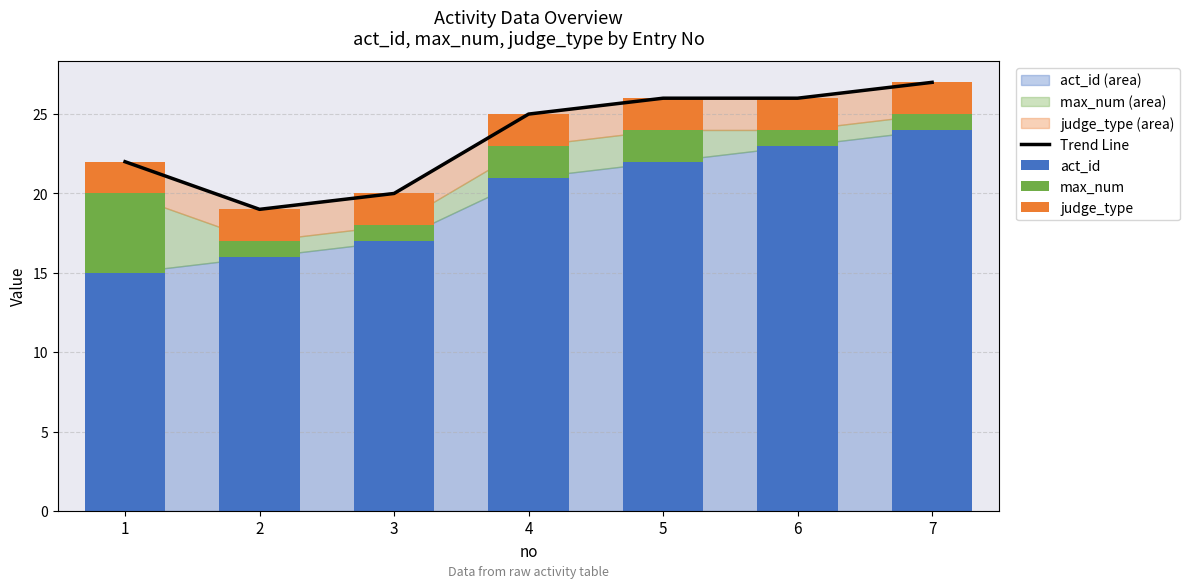

What is the difference between the highest and lowest values at 5?

24